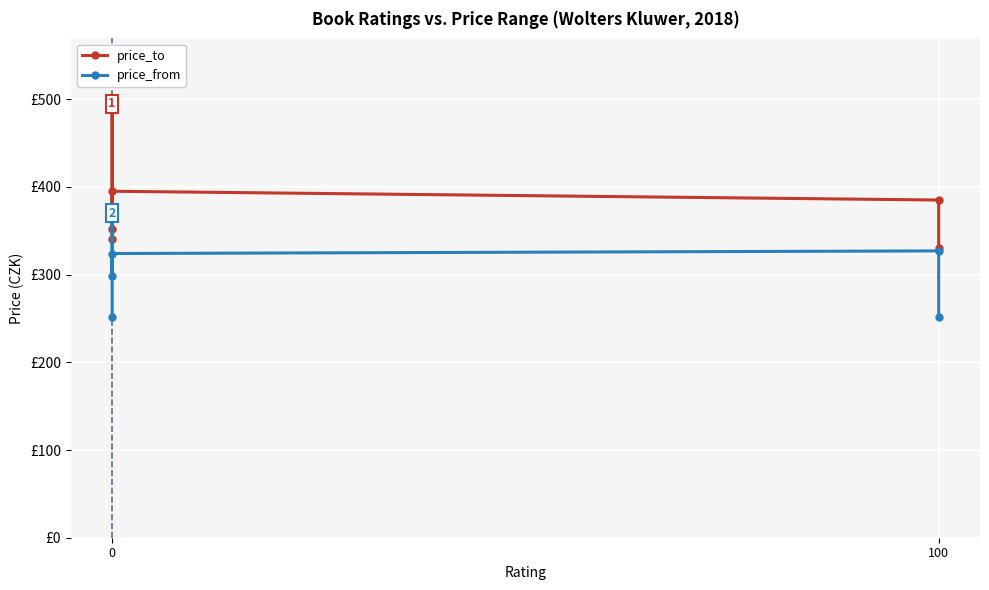

What is the difference between the second highest and second lowest values in the price_to series?

55